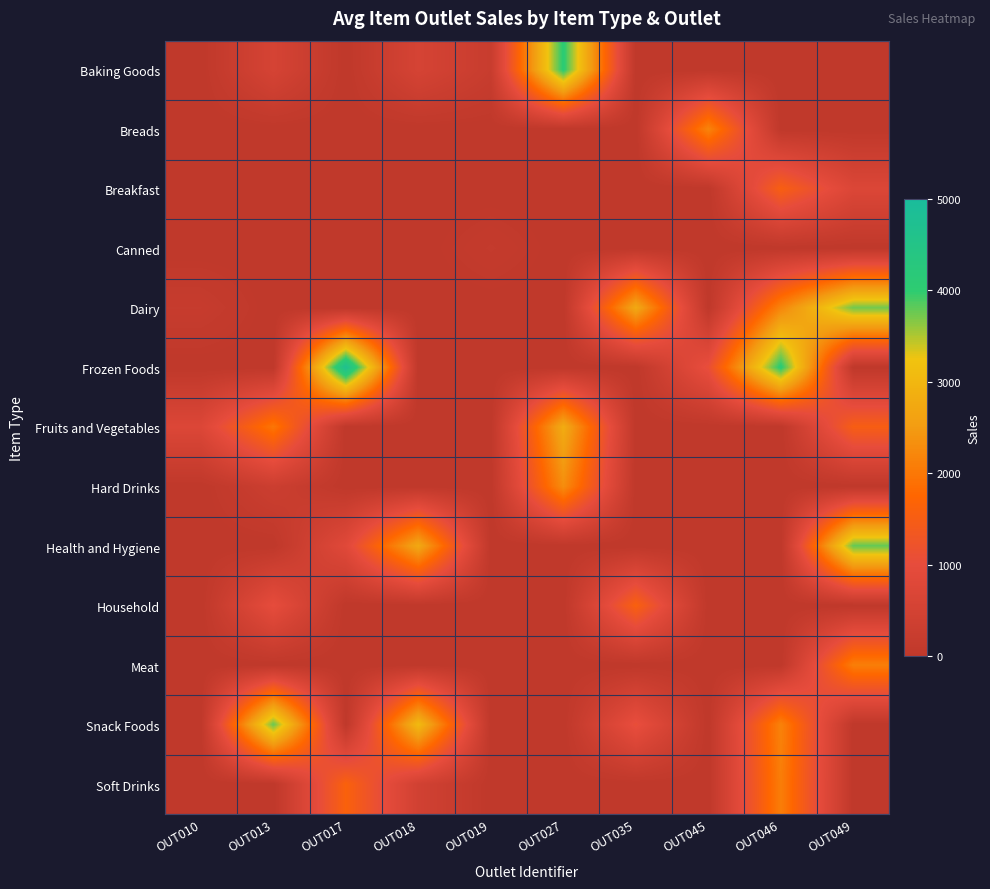

Reading right to left, what are all the values shown in this chart?

Baking Goods: OUT049=0.0	OUT046=0.0	OUT045=0.0	OUT035=0.0	OUT027=4064.0	OUT019=214.4	OUT018=556.6	OUT017=0.0	OUT013=556.6	OUT010=0.0
Breads: OUT049=0.0	OUT046=0.0	OUT045=2174.5	OUT035=0.0	OUT027=0.0	OUT019=0.0	OUT018=0.0	OUT017=0.0	OUT013=0.0	OUT010=0.0
Breakfast: OUT049=718.4	OUT046=1547.3	OUT045=0.0	OUT035=0.0	OUT027=0.0	OUT019=0.0	OUT018=0.0	OUT017=0.0	OUT013=0.0	OUT010=0.0
Canned: OUT049=0.0	OUT046=0.0	OUT045=0.0	OUT035=0.0	OUT027=0.0	OUT019=125.8	OUT018=0.0	OUT017=0.0	OUT013=0.0	OUT010=0.0
Dairy: OUT049=3735.1	OUT046=2187.2	OUT045=0.0	OUT035=2748.4	OUT027=0.0	OUT019=0.0	OUT018=0.0	OUT017=0.0	OUT013=0.0	OUT010=178.4
Frozen Foods: OUT049=0.0	OUT046=4078.0	OUT045=1076.6	OUT035=0.0	OUT027=0.0	OUT019=0.0	OUT018=0.0	OUT017=4710.5	OUT013=0.0	OUT010=0.0
Fruits and Vegetables: OUT049=1516.0	OUT046=0.0	OUT045=0.0	OUT035=0.0	OUT027=2797.7	OUT019=0.0	OUT018=0.0	OUT017=0.0	OUT013=1977.4	OUT010=732.4
Hard Drinks: OUT049=0.0	OUT046=0.0	OUT045=0.0	OUT035=0.0	OUT027=2303.7	OUT019=0.0	OUT018=0.0	OUT017=0.0	OUT013=308.9	OUT010=0.0
Health and Hygiene: OUT049=3791.1	OUT046=0.0	OUT045=0.0	OUT035=0.0	OUT027=0.0	OUT019=0.0	OUT018=2741.8	OUT017=838.9	OUT013=0.0	OUT010=0.0
Household: OUT049=0.0	OUT046=0.0	OUT045=0.0	OUT035=1587.3	OUT027=0.0	OUT019=0.0	OUT018=0.0	OUT017=0.0	OUT013=994.7	OUT010=0.0
Meat: OUT049=2097.3	OUT046=0.0	OUT045=0.0	OUT035=0.0	OUT027=0.0	OUT019=0.0	OUT018=0.0	OUT017=0.0	OUT013=0.0	OUT010=0.0
Snack Foods: OUT049=0.0	OUT046=2145.2	OUT045=0.0	OUT035=1065.3	OUT027=0.0	OUT019=0.0	OUT018=3068.0	OUT017=0.0	OUT013=3775.1	OUT010=0.0
Soft Drinks: OUT049=0.0	OUT046=2085.3	OUT045=0.0	OUT035=0.0	OUT027=0.0	OUT019=0.0	OUT018=443.4	OUT017=1609.9	OUT013=0.0	OUT010=0.0